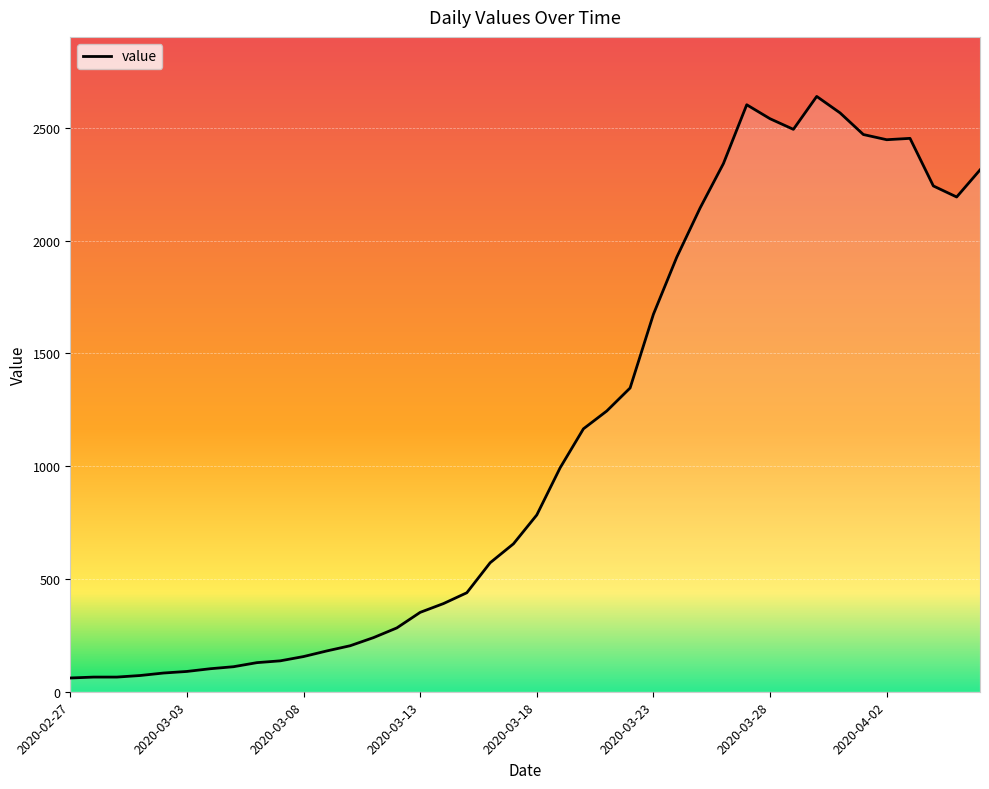

What is the difference between the maximum and minimum values?

2579